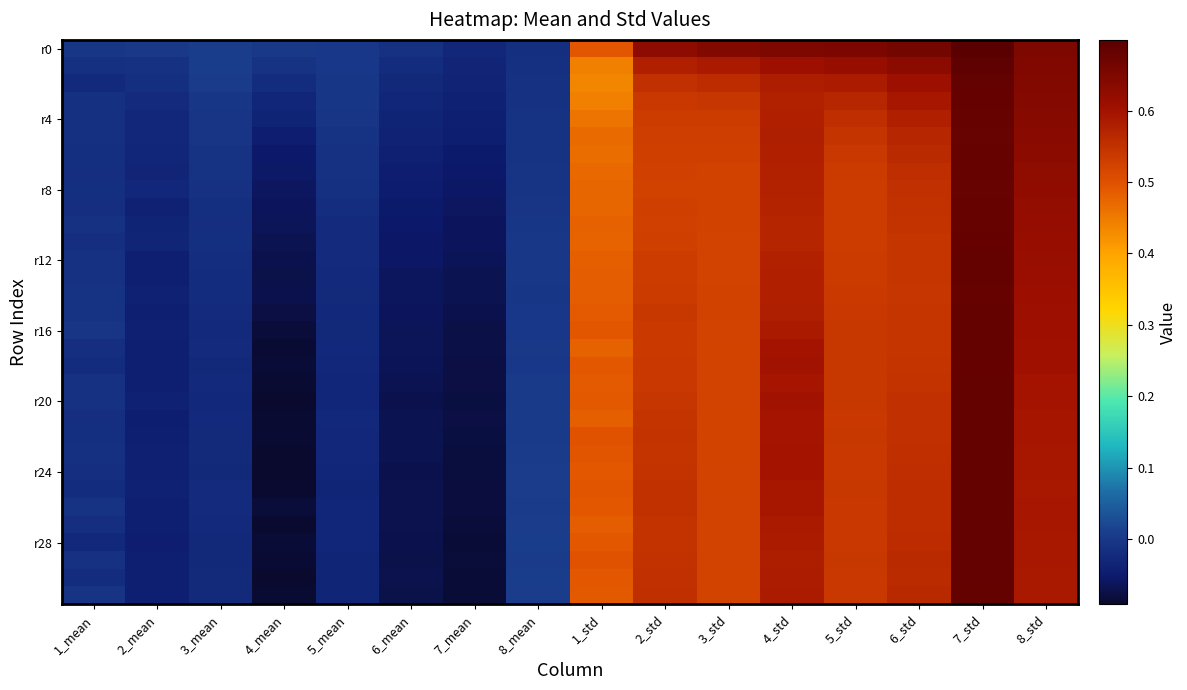

At how many categories does at least one series exceed 0?

13